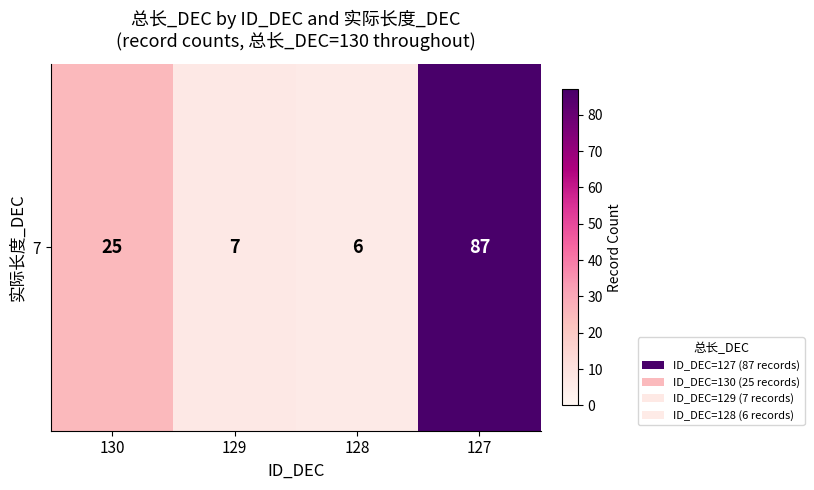

At which category does the chart reach its peak across all series?

127